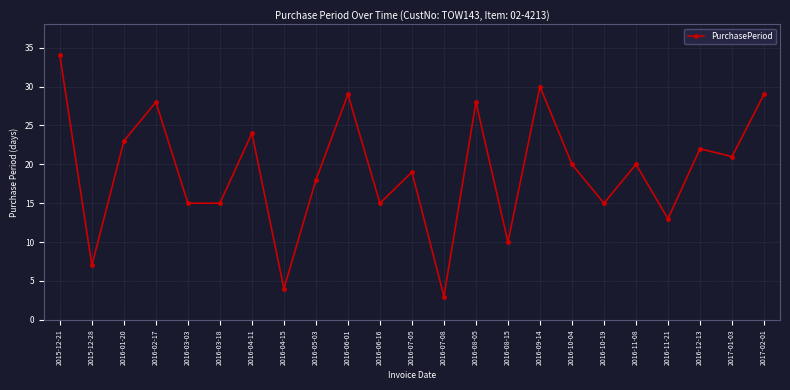

True or false: there are more than 2 points higher than both neighbors.

True